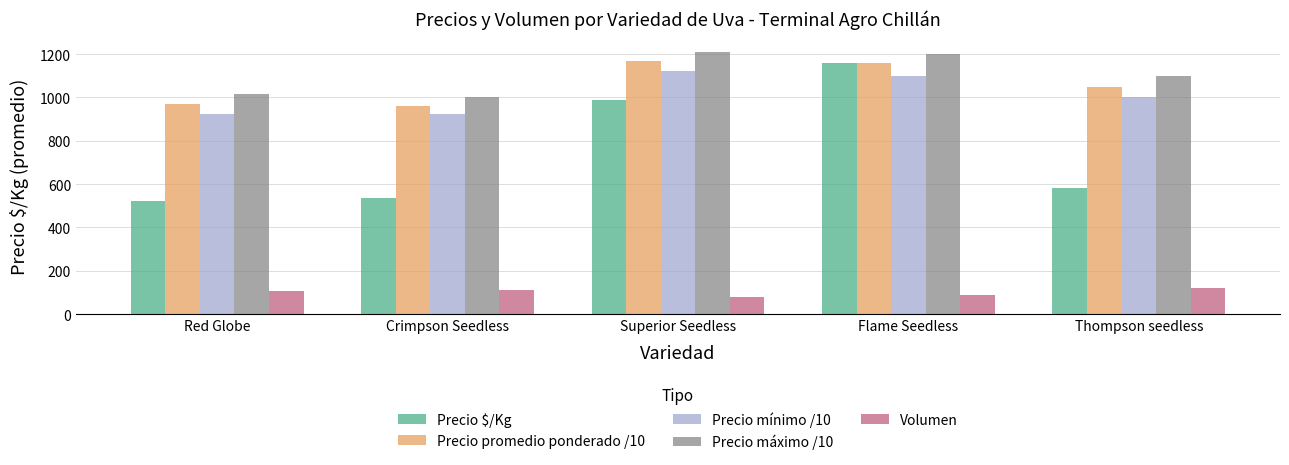

How many distinct data groups are displayed?

5